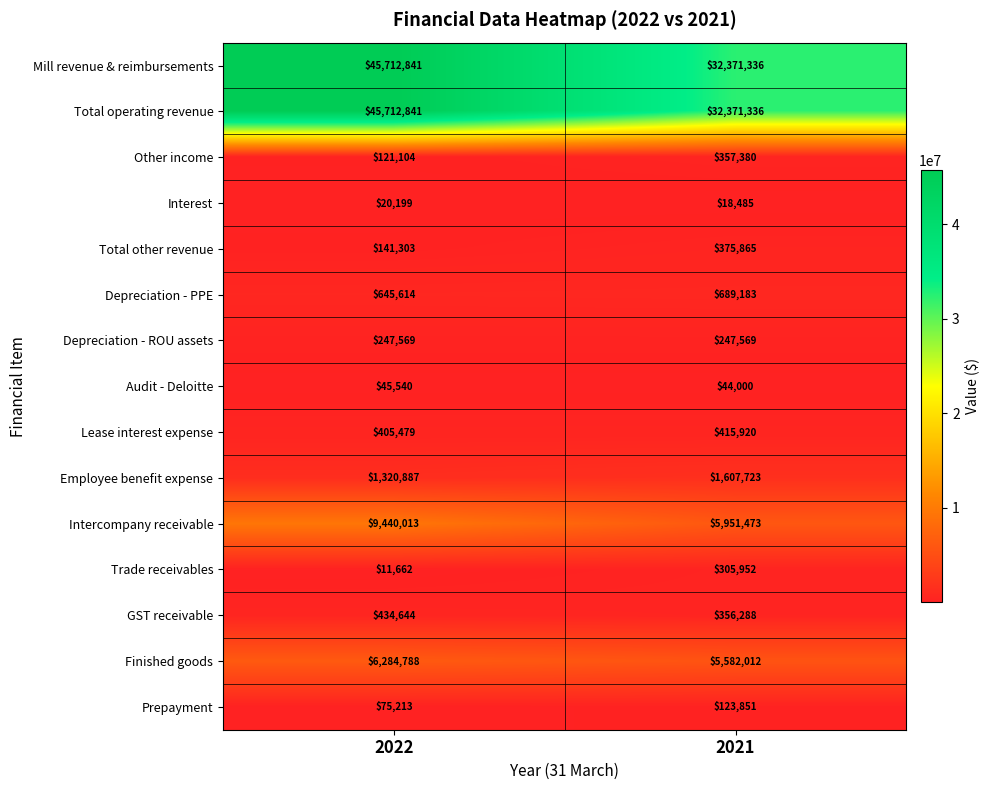

At how many categories does at least one series exceed 29199562?

2